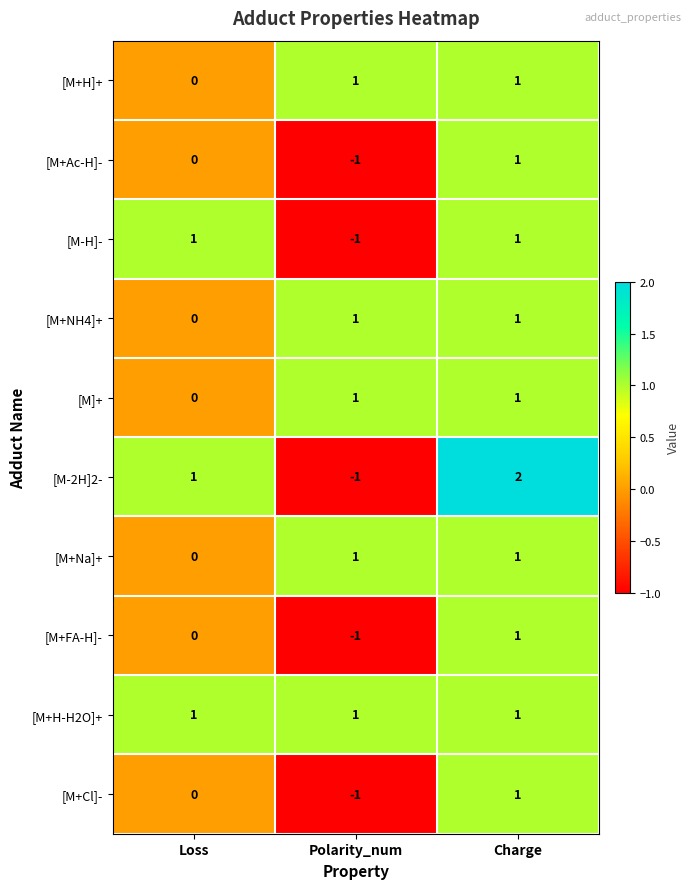

The value of [M-H]- at Loss is 2. True or false?

False